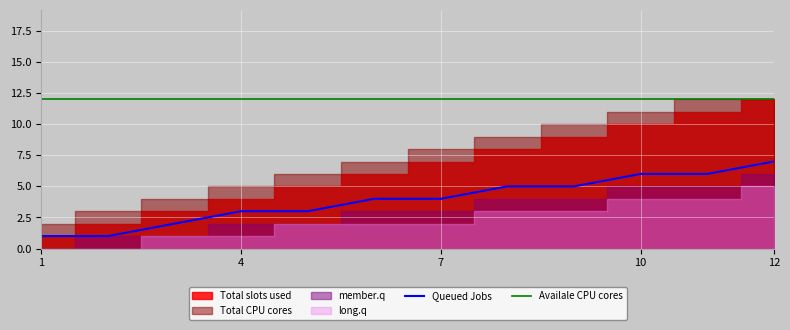

At which category is the sum across all series the highest?

12